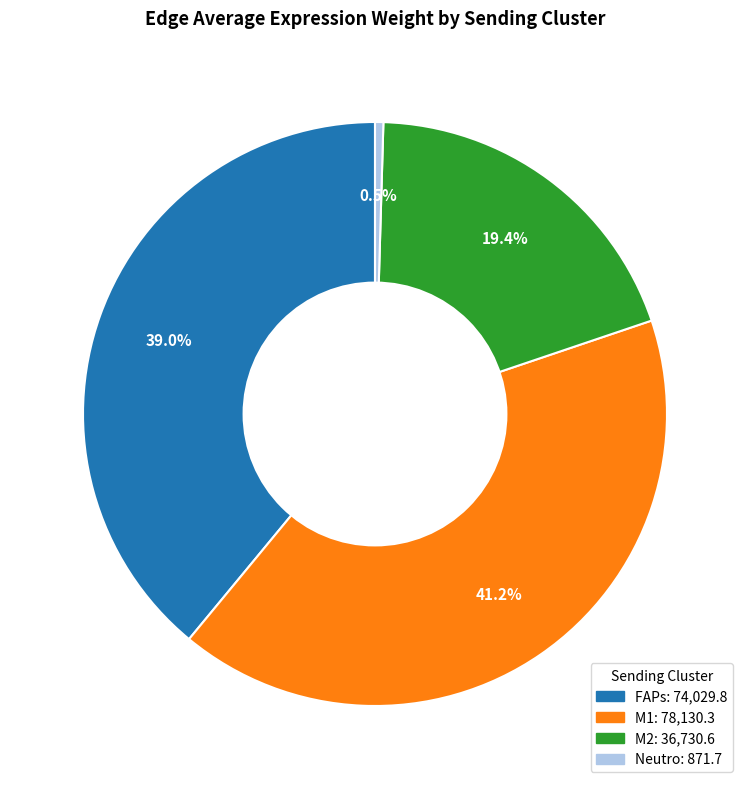

Is there a majority slice in this chart?

No